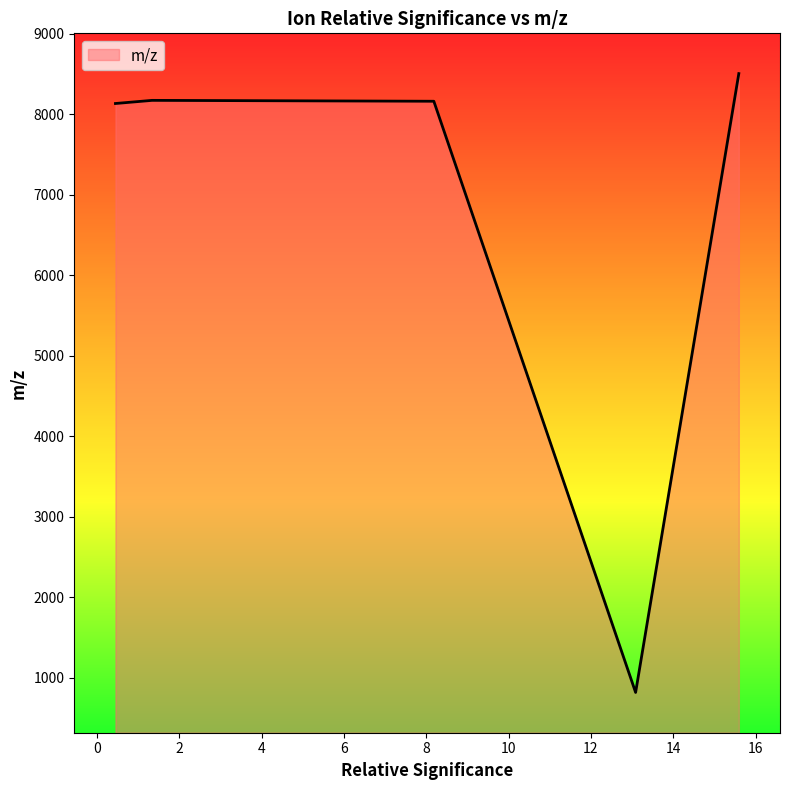

What is the smallest value displayed?

820.5